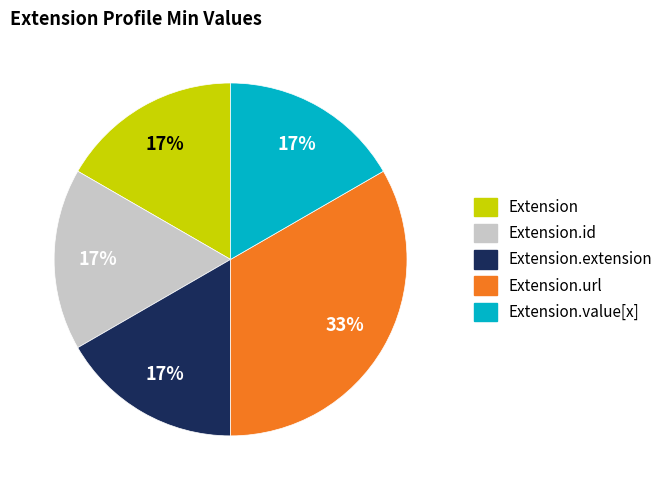

How many segments does this pie chart have?

5